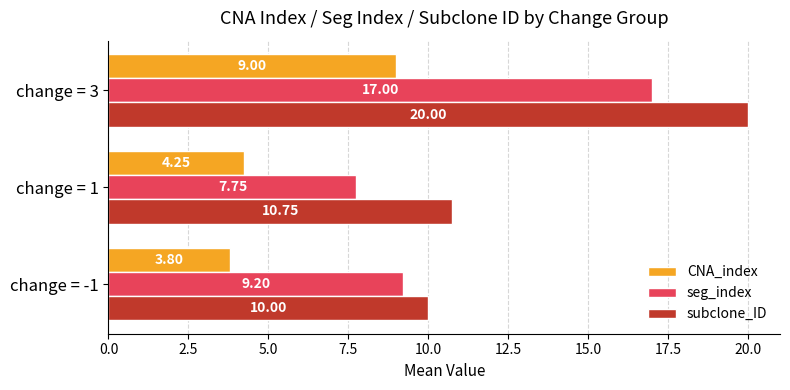

Which series has the largest total across all categories?

subclone_ID